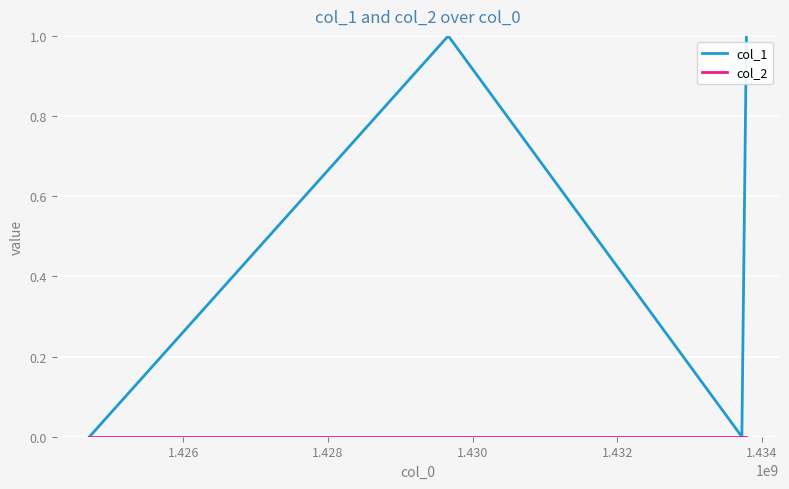

True or false: col_1 has more than 1 points higher than both neighbors.

False